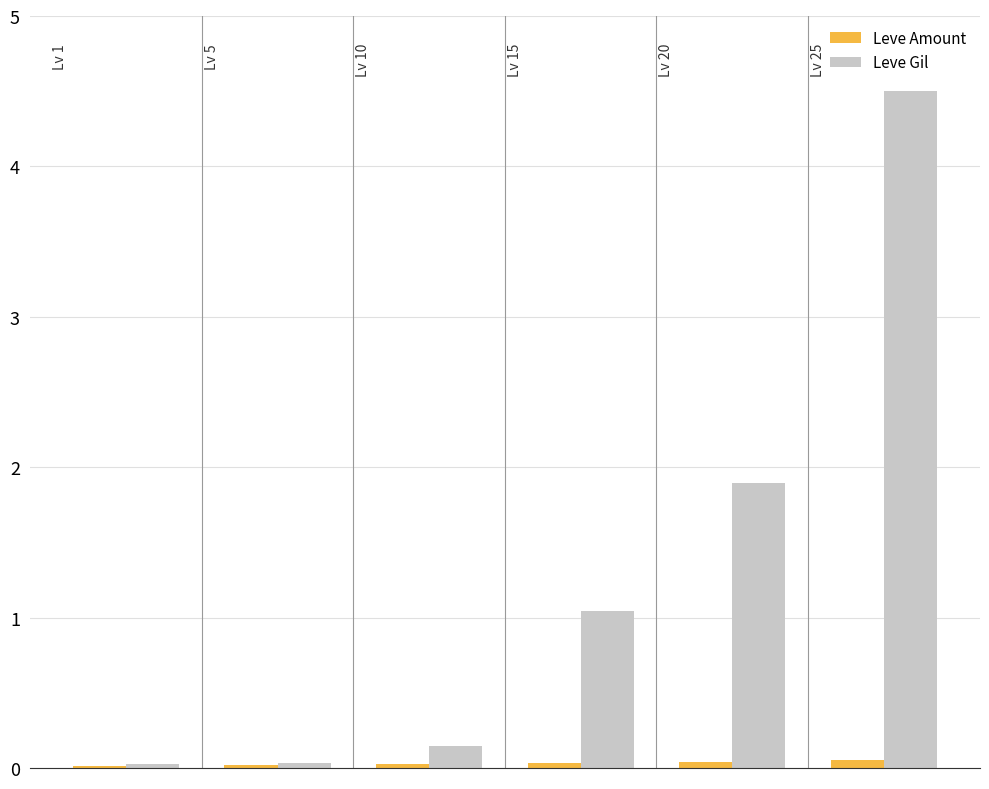

Which series has the largest total across all categories?

Leve Gil